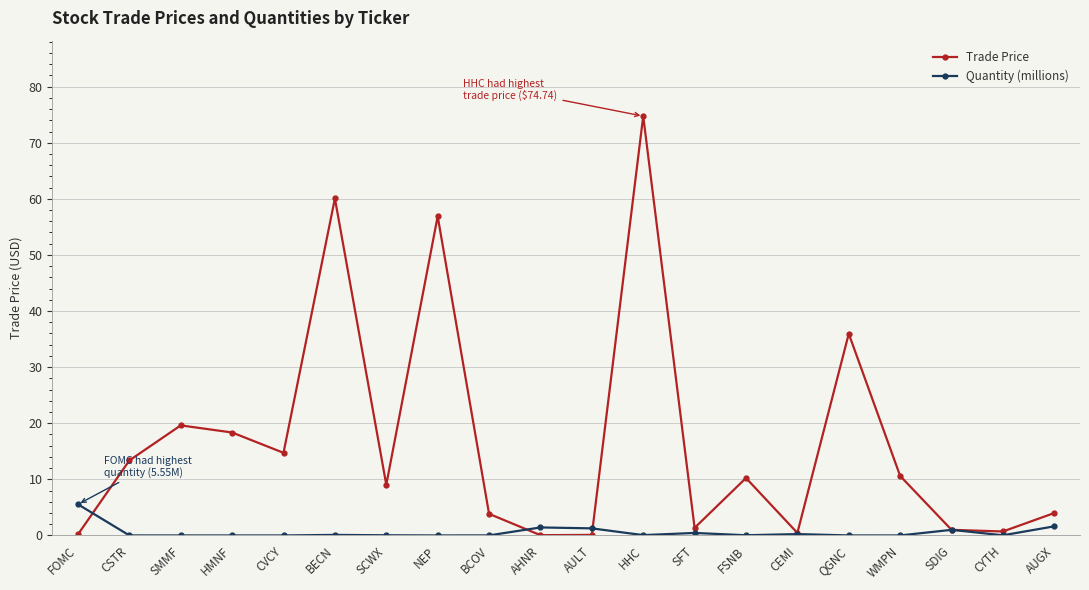

At which label does Quantity (millions) reach its peak?

FOMC